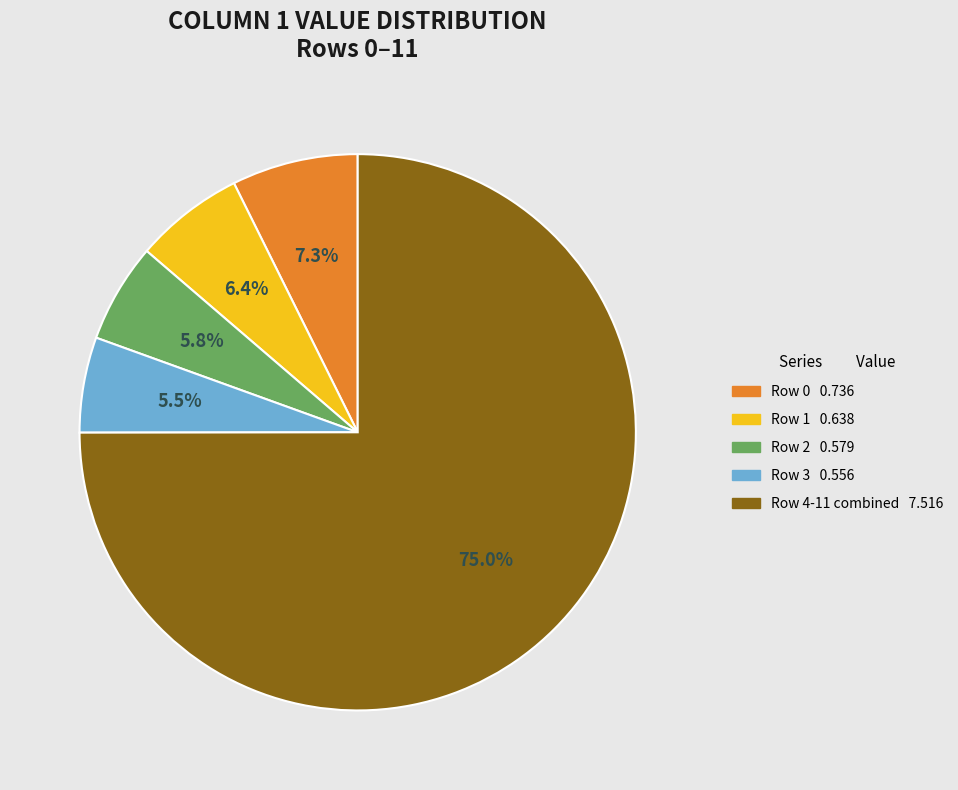

How many segments does this pie chart have?

5